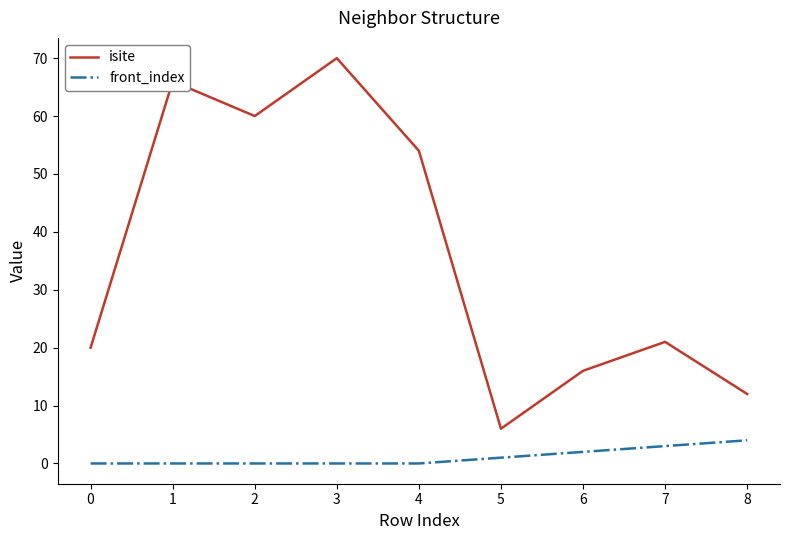

What is the greatest value displayed?

70